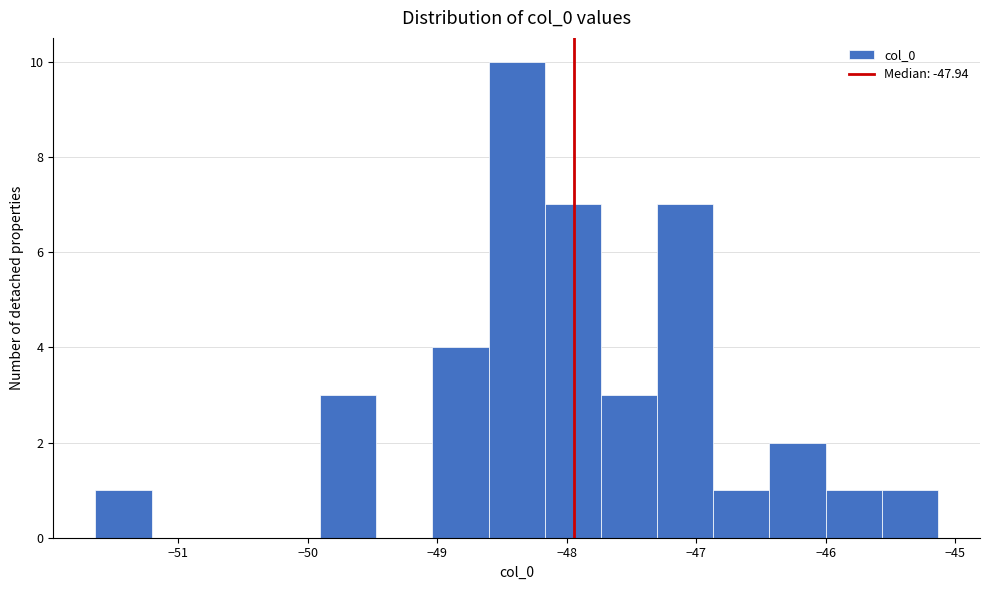

Reading left to right, list every bar in this chart as the range it spans on the x-axis followed by its height. Neither the bar edges nor the heights are printed on the chart, so give them approximately, as read against the axes.

-51.6 to -51.2: 1
-51.2 to -50.8: 0
-50.8 to -50.3: 0
-50.3 to -49.9: 0
-49.9 to -49.5: 3
-49.5 to -49.0: 0
-49.0 to -48.6: 4
-48.6 to -48.2: 10
-48.2 to -47.7: 7
-47.7 to -47.3: 3
-47.3 to -46.9: 7
-46.9 to -46.4: 1
-46.4 to -46.0: 2
-46.0 to -45.6: 1
-45.6 to -45.1: 1